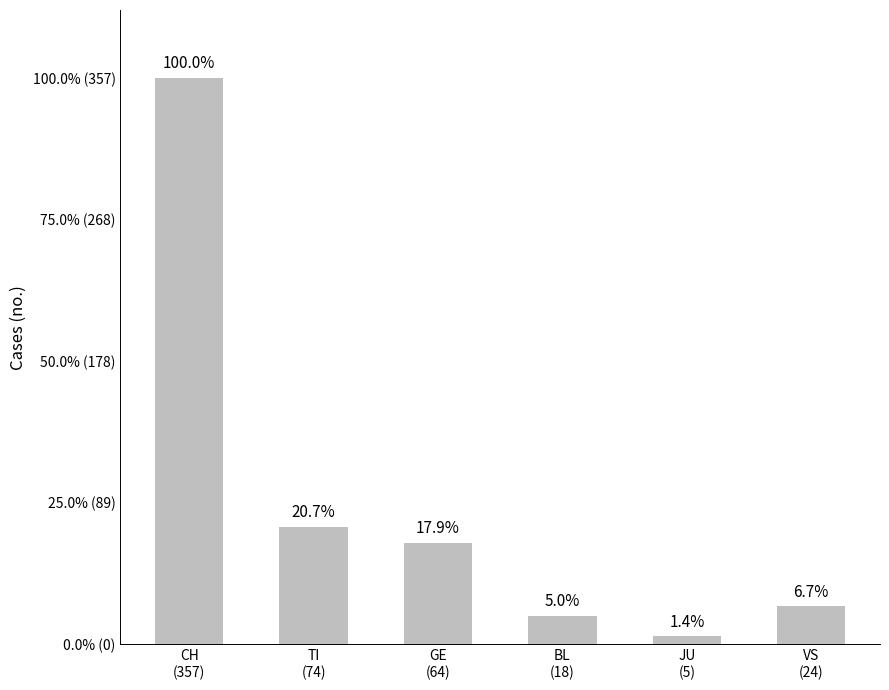

How many bars are there in total?

6